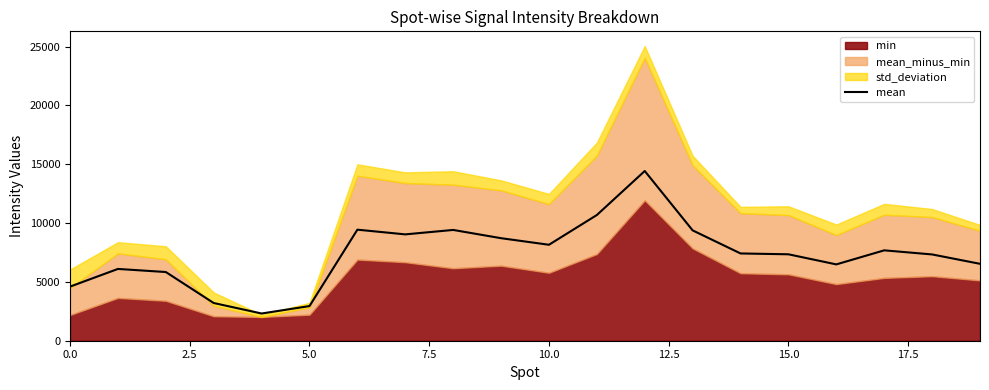

The chart shows a value of 9380.8 at 13. True or false?

True